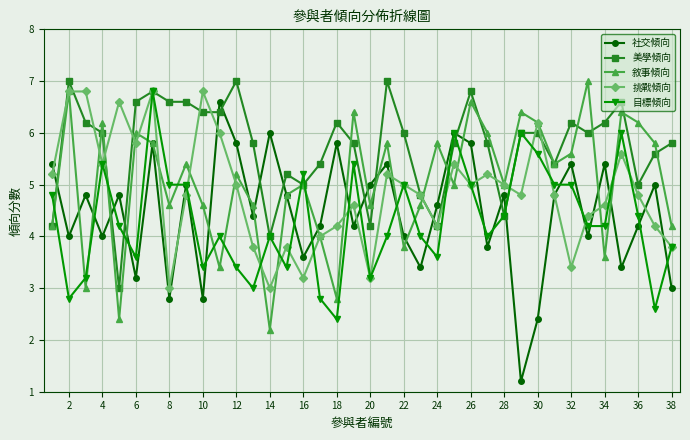

Which series ends up on top after the final intersection of 美學傾向 and 敘事傾向?

美學傾向